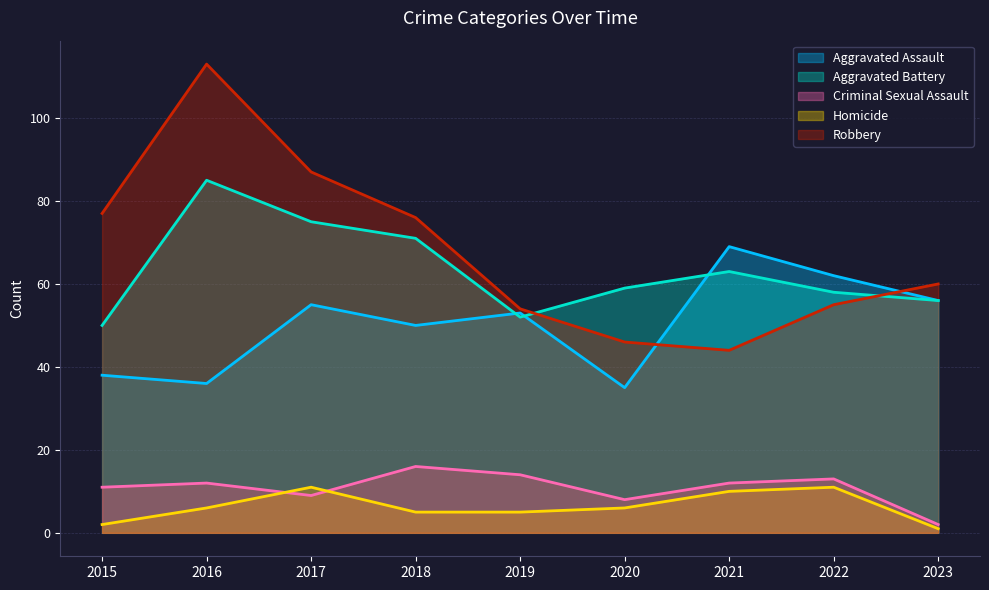

Is the value of Robbery at 2016 greater than the value of Aggravated Battery at 2021?

Yes